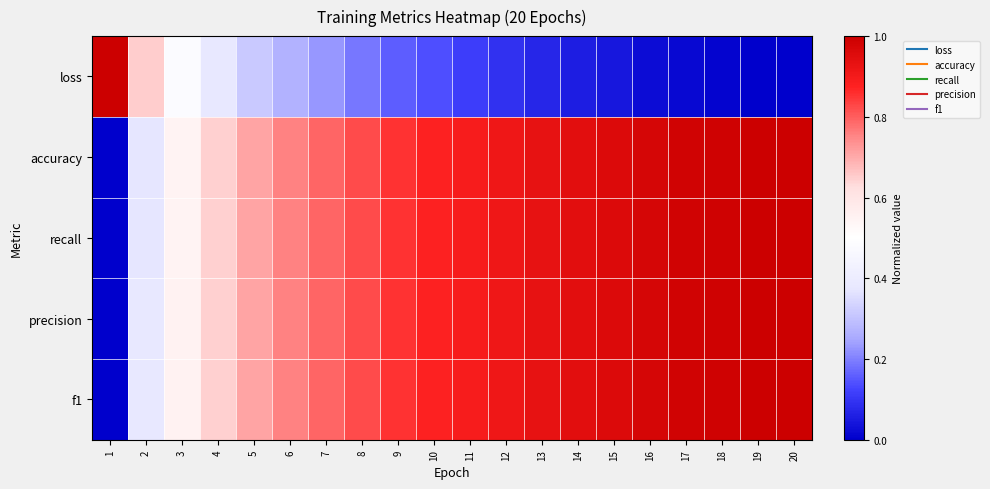

Between 3 and 15, which series saw the biggest shift?

loss